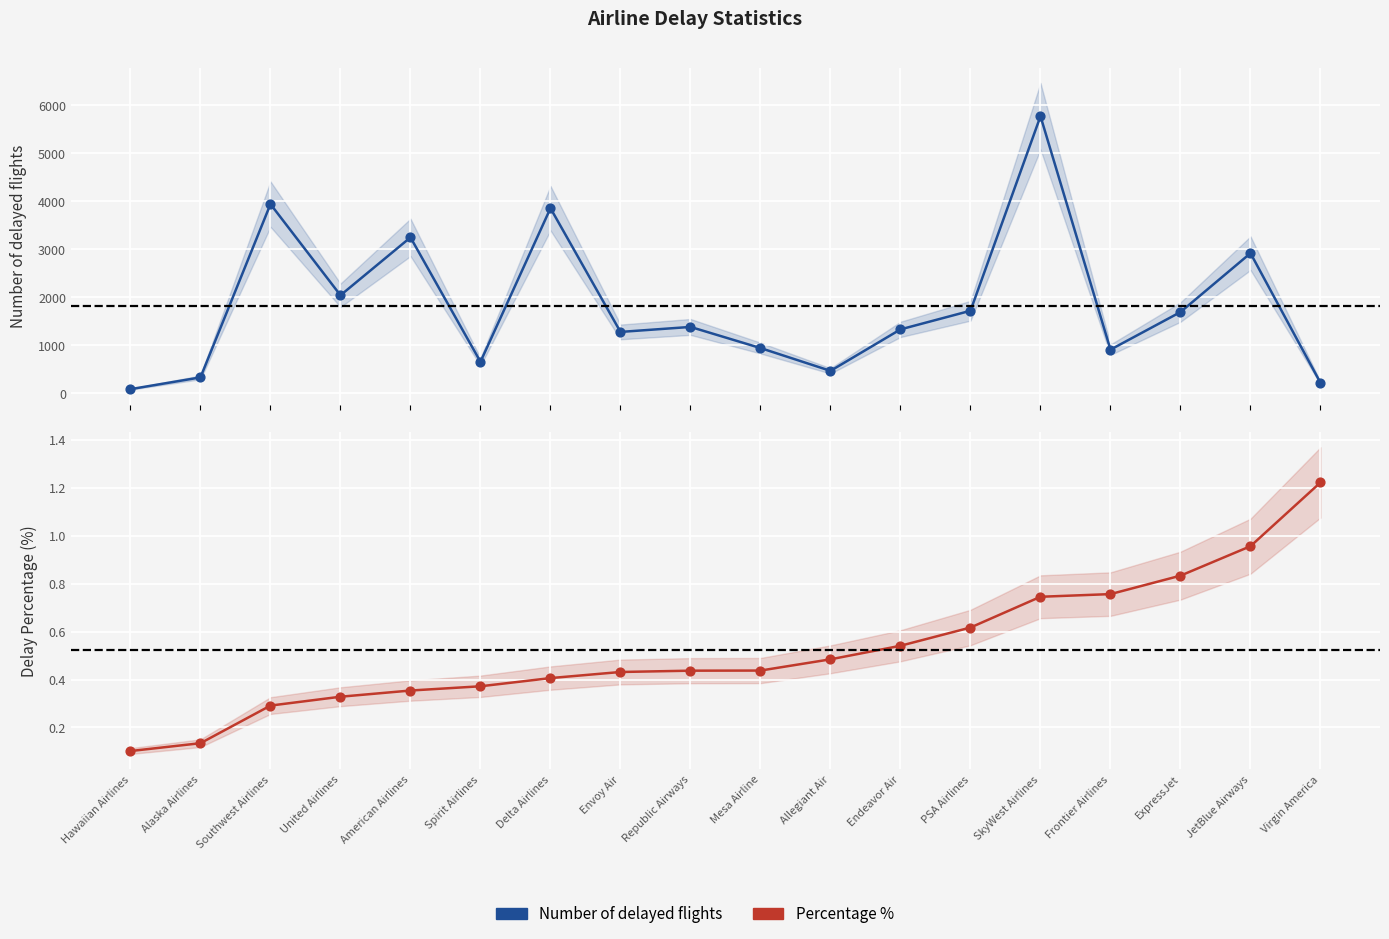

Is the value of Percentage % at Southwest Airlines greater than the value of Number of delayed flights at Mesa Airline?

No